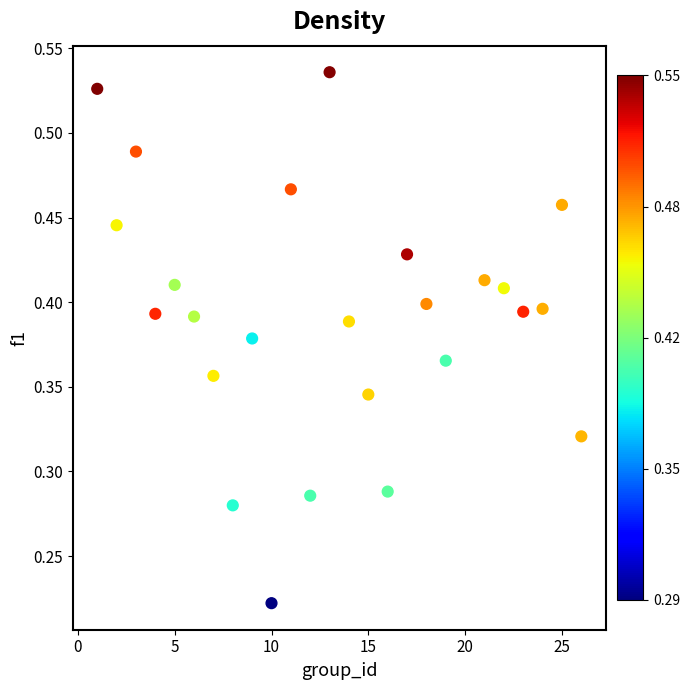

What is the range of X values (max minus min)?

25.0